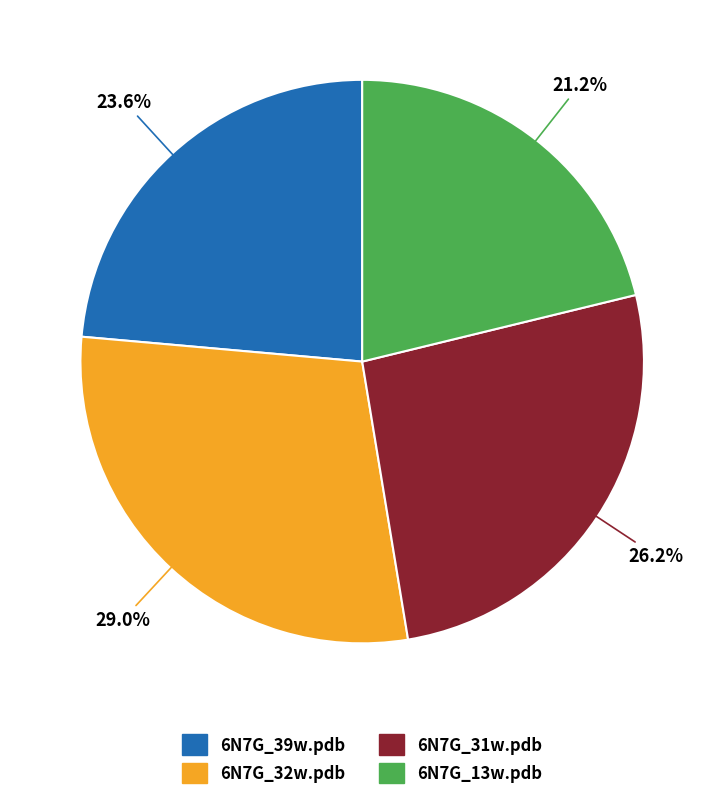

To the nearest percent, what is the average slice percentage?

25%